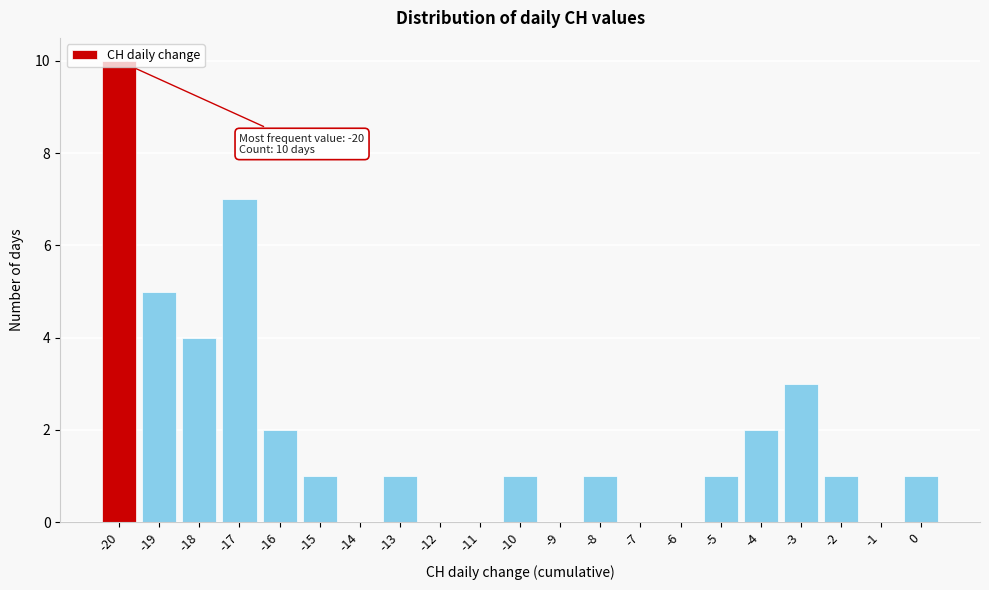

Which range on the x-axis has the tallest bar?

-20.5 to -19.5